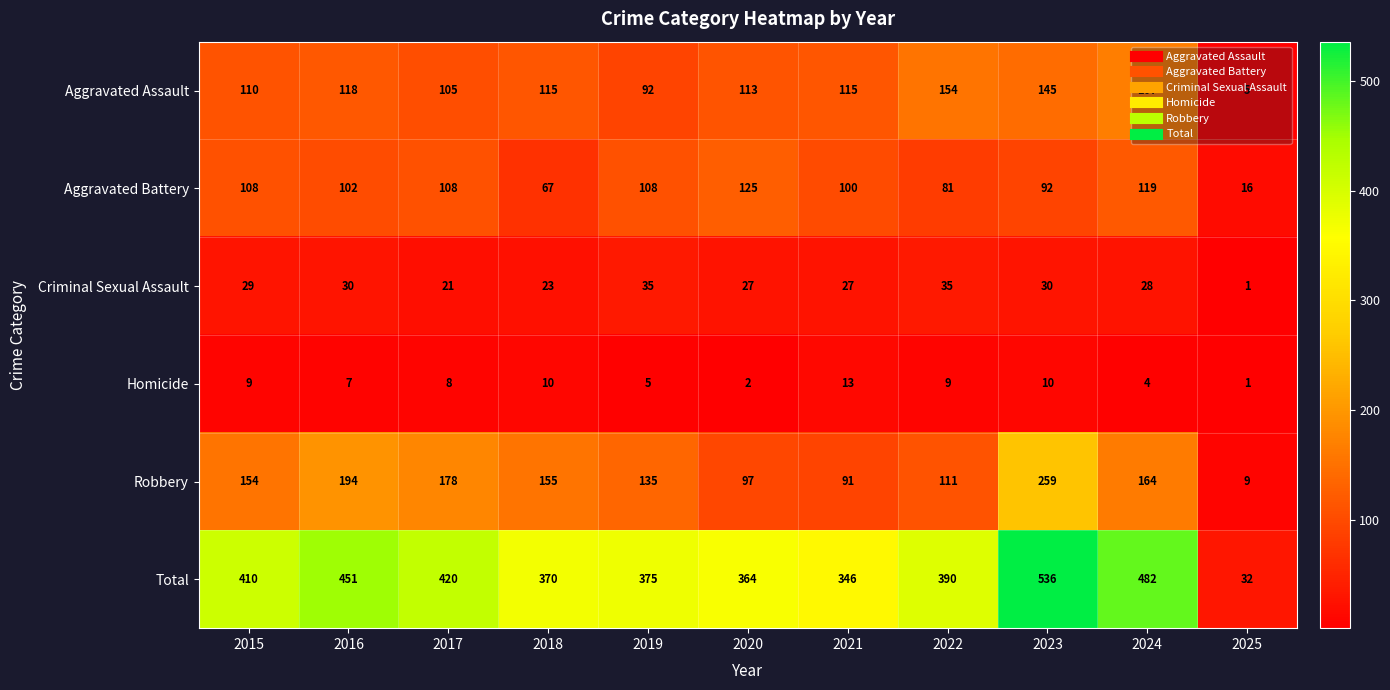

List the series in order of their peak value, highest first.

Total, Robbery, Aggravated Assault, Aggravated Battery, Criminal Sexual Assault, Homicide